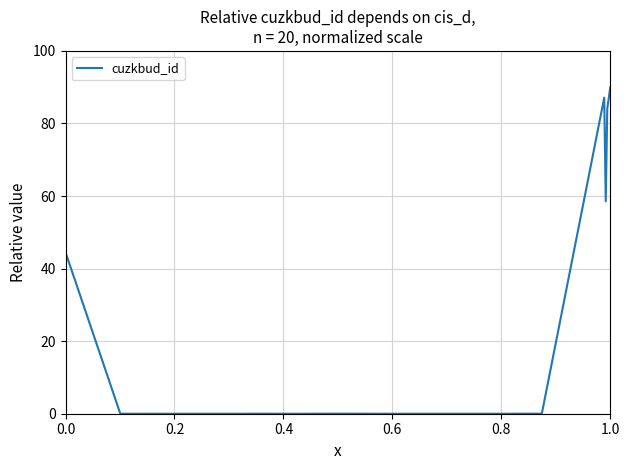

What is the maximum value shown in the chart?

90.0